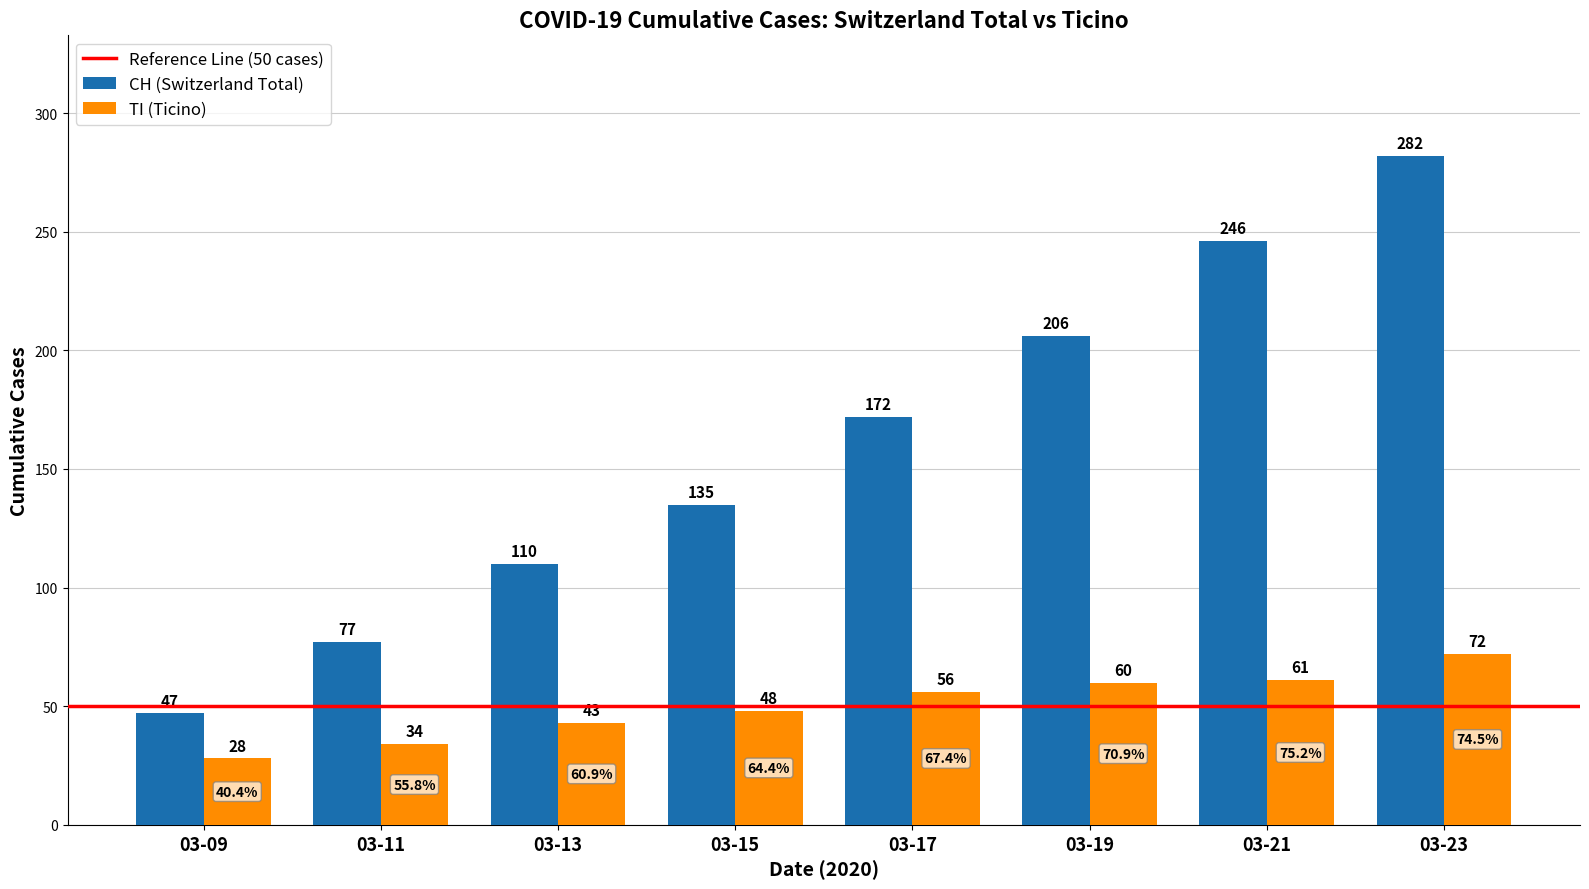

Which series changed the most between 03-09 and 03-23?

CH (Switzerland Total)